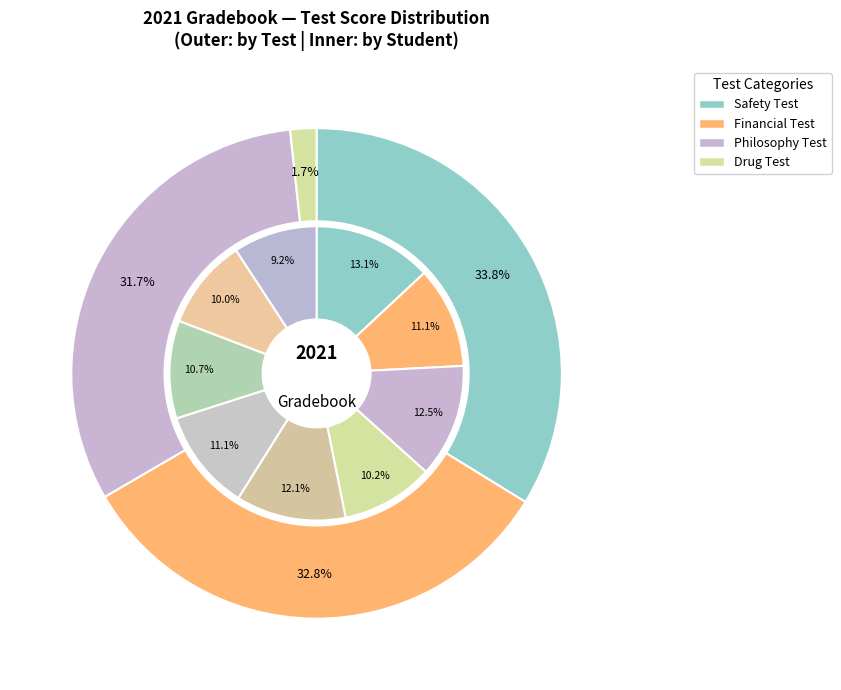

Is there any slice that represents more than half of the pie?

No